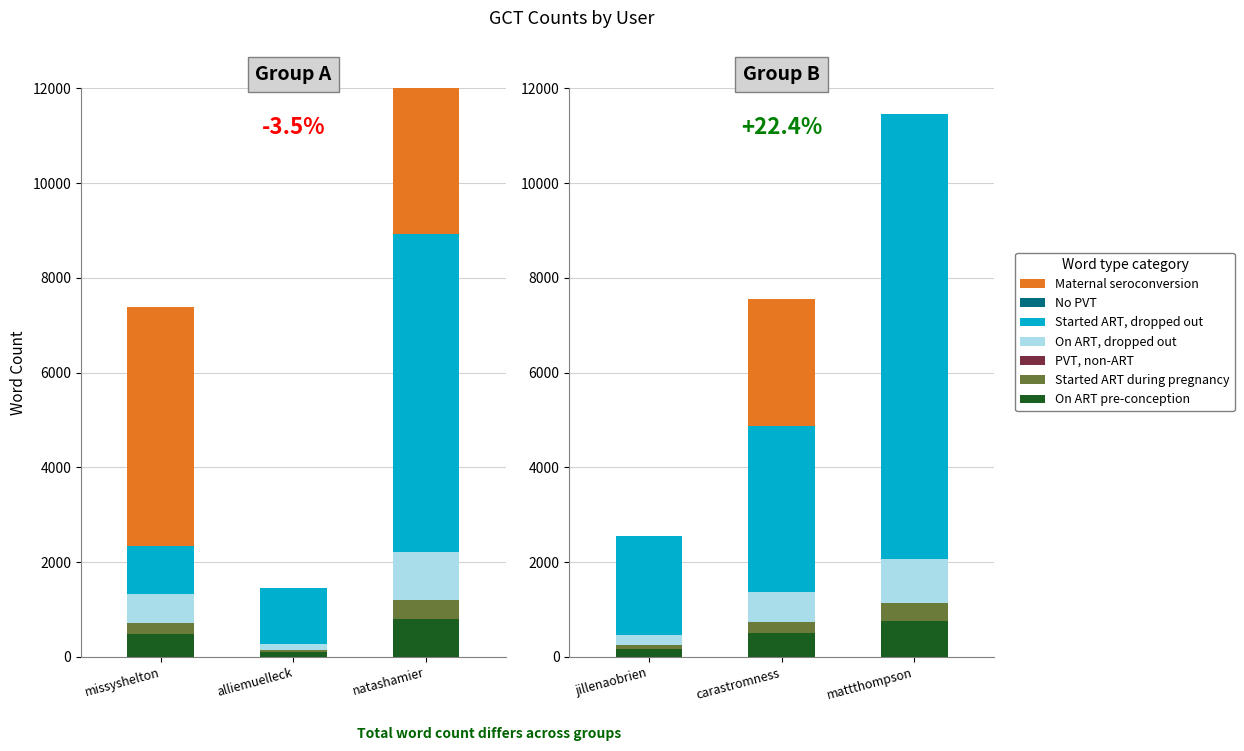

Which category has the lowest value in the gct_count series?

alliemuelleck